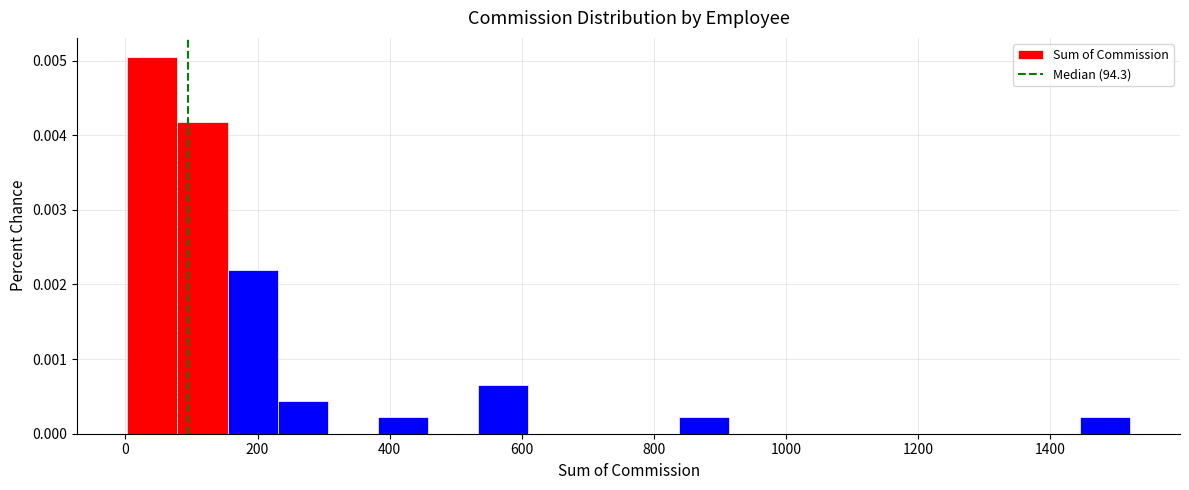

Around what value on the x-axis is the tallest bar? Give the approximate position of its centre, as read against the axis.

40